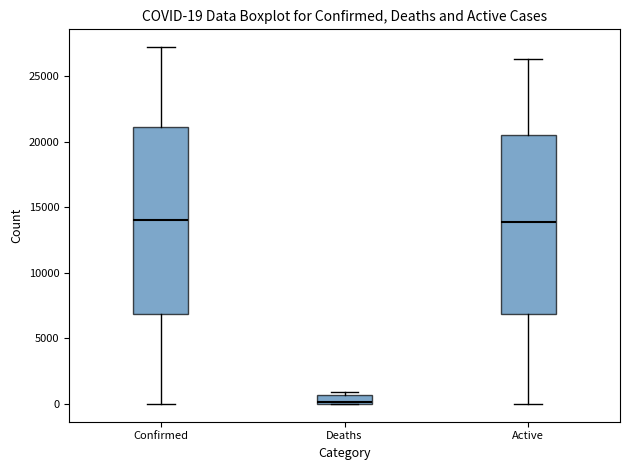

Which box is the tallest, from its lower edge to its upper edge?

Confirmed